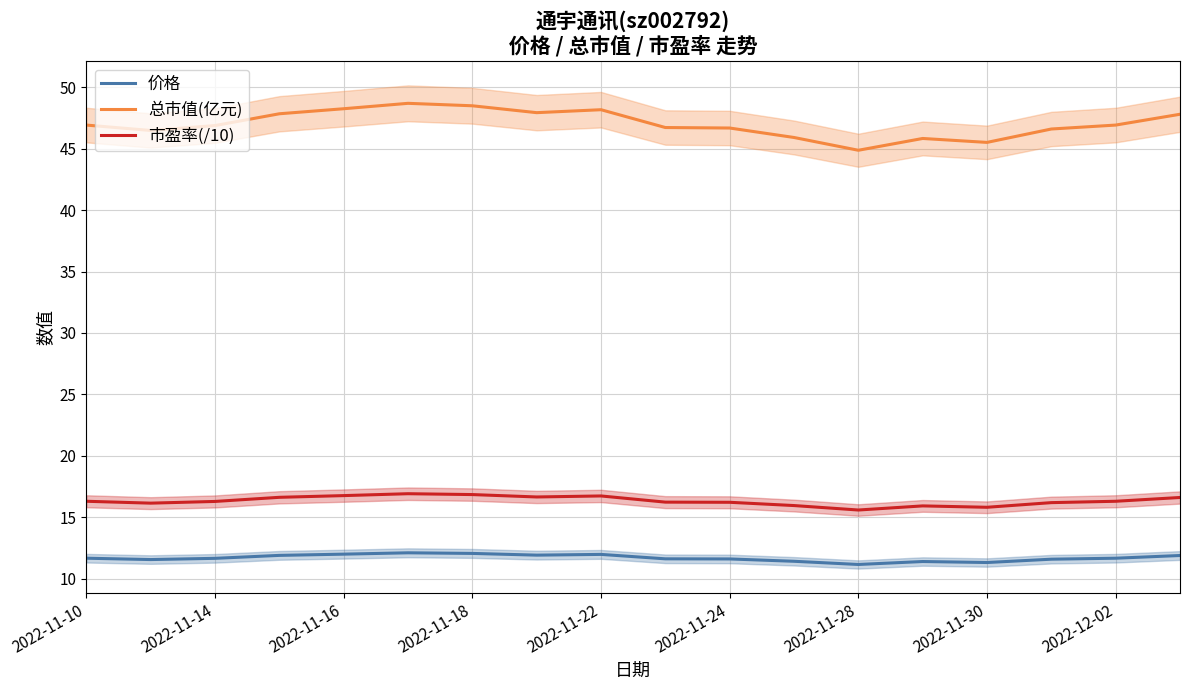

In 市盈率(/10), how many points are higher than both neighbors (excluding endpoints)?

3